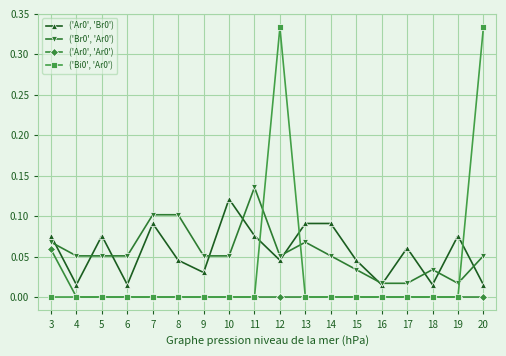

True or false: ('Ar0', 'Br0') has a value of 0.0 at 4.

True